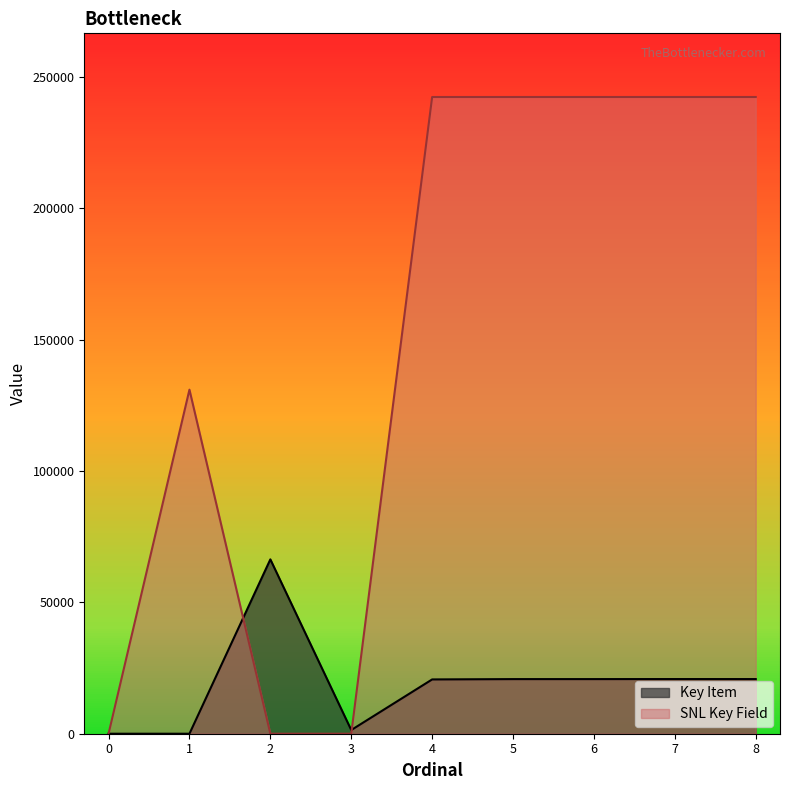

Does the chart display data point markers on the line(s)?

No